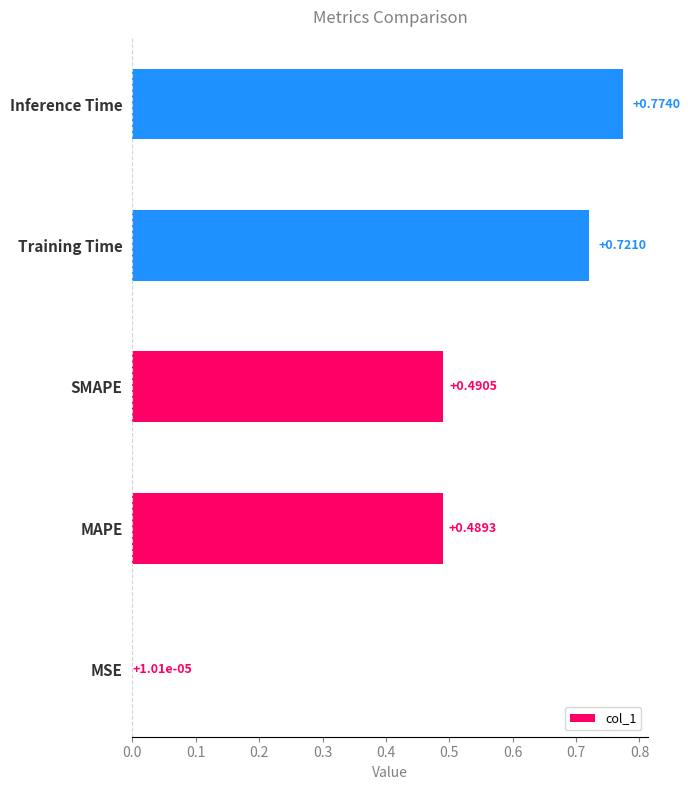

What is the change in value from MSE to Training Time?

+0.7